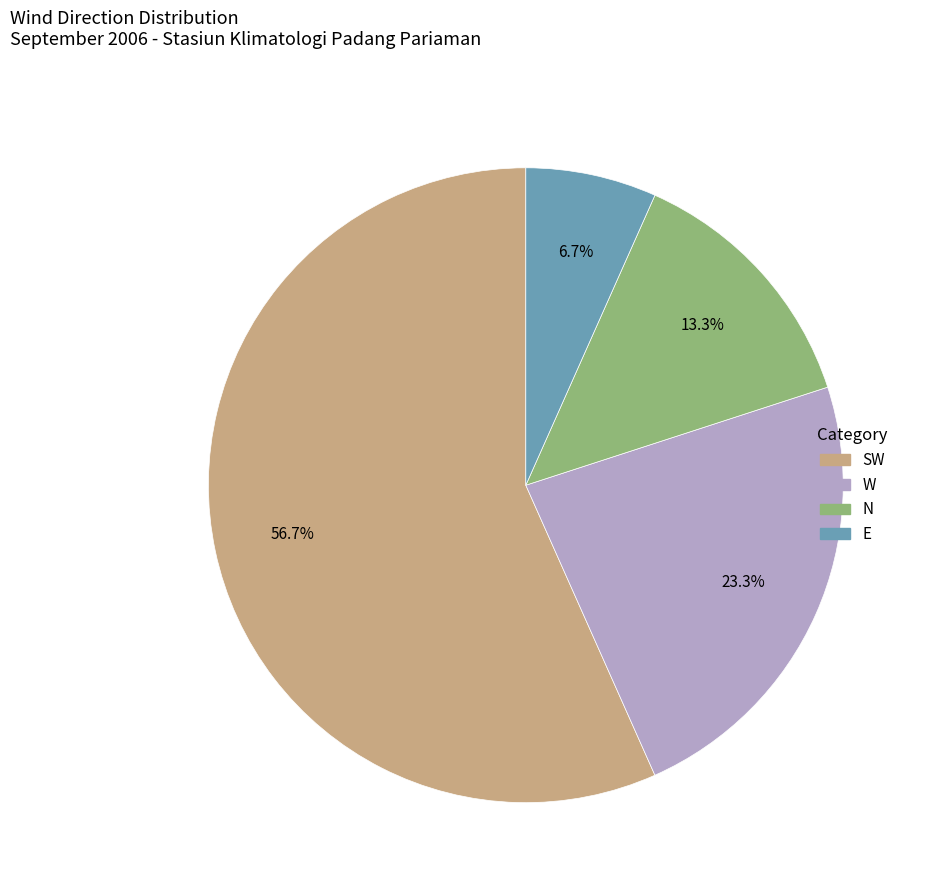

Is there any slice that represents more than half of the pie?

Yes